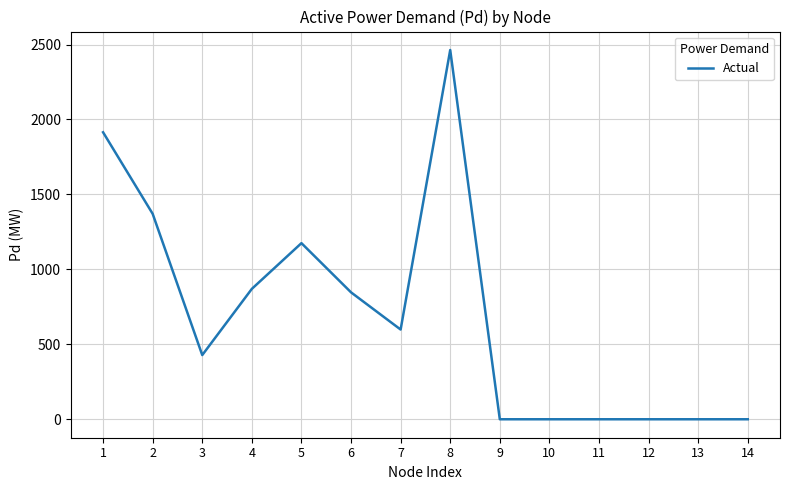

What is the sum of all values?

9666.7